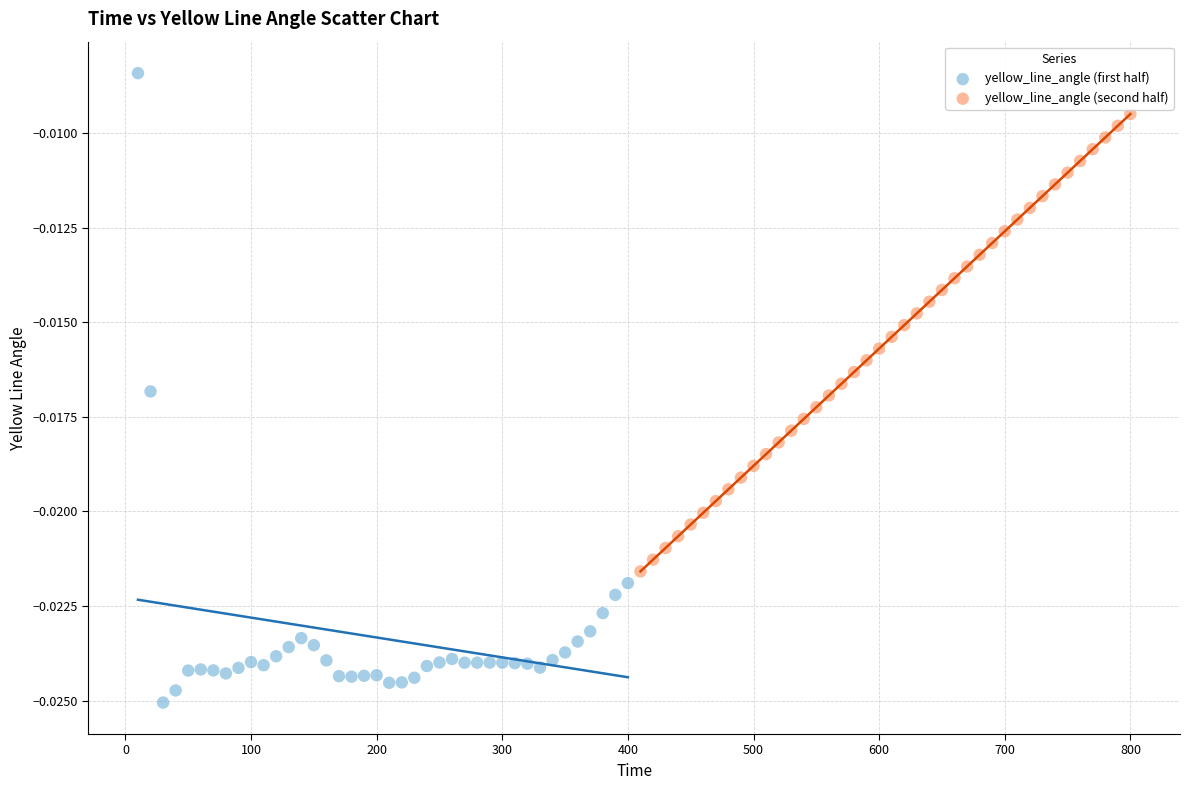

Which series contains the highest Y value?

yellow_line_angle (first half)